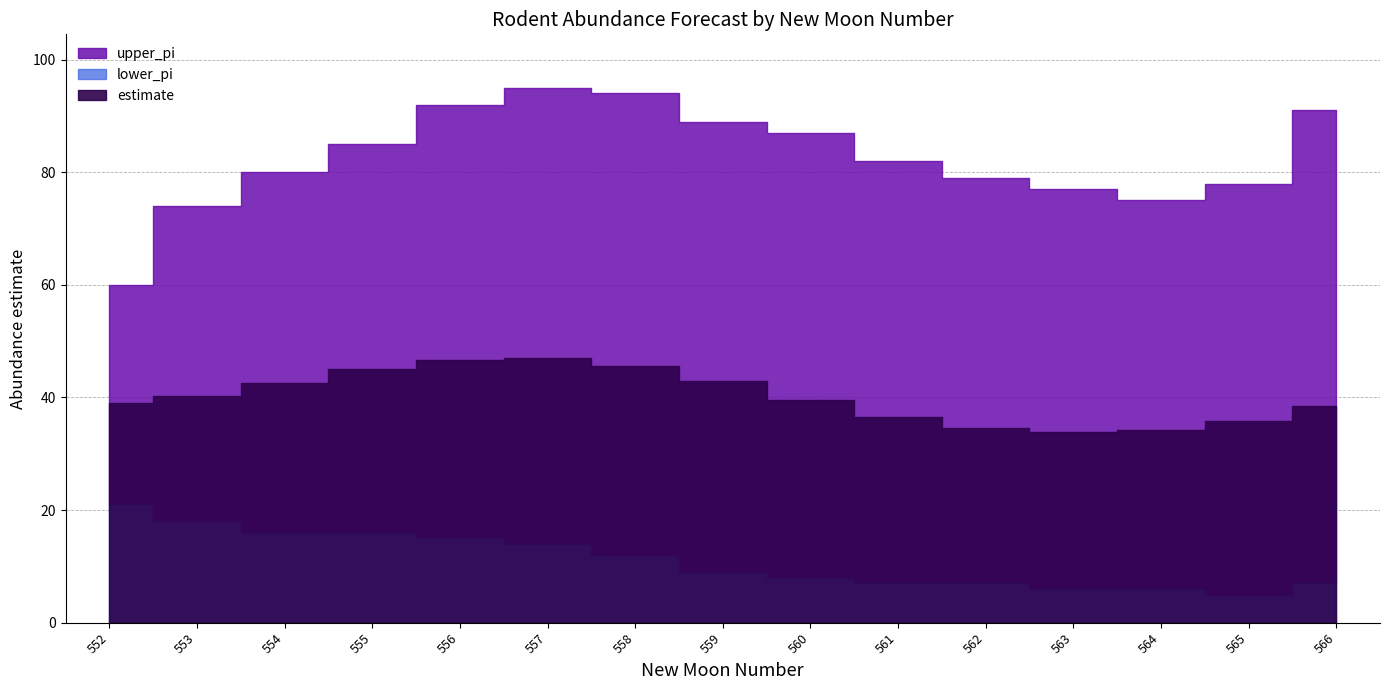

Rank the series by their maximum value, from lowest to highest.

lower_pi, estimate, upper_pi